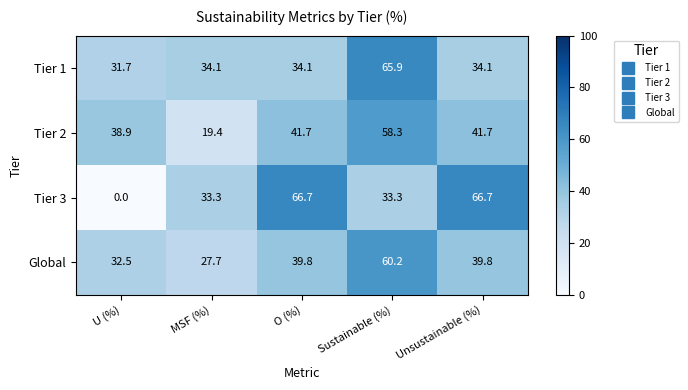

At which category does the chart reach its minimum across all series?

U (%)